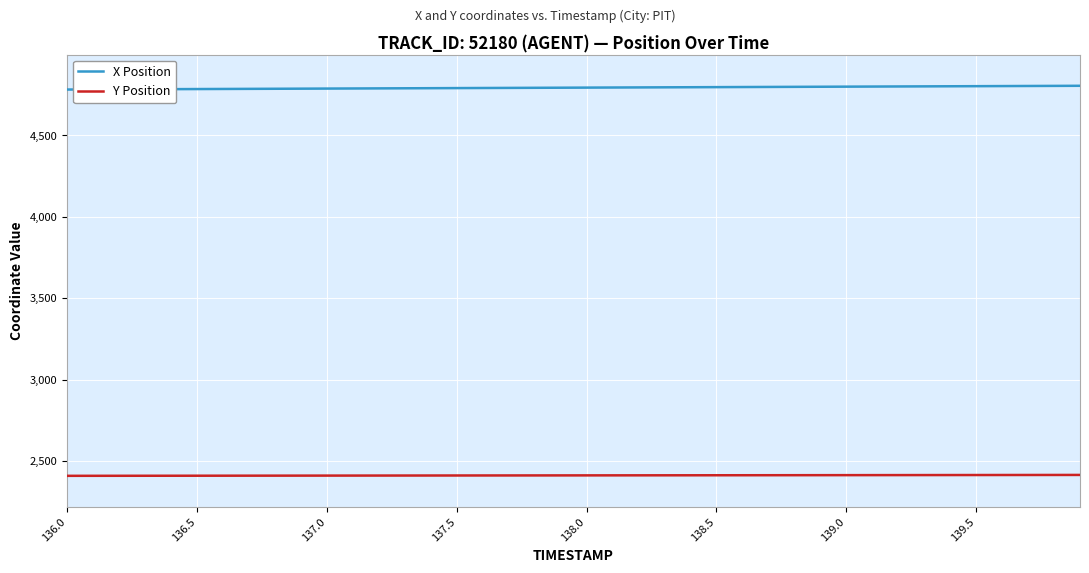

Which series has the largest total across all categories?

X Position